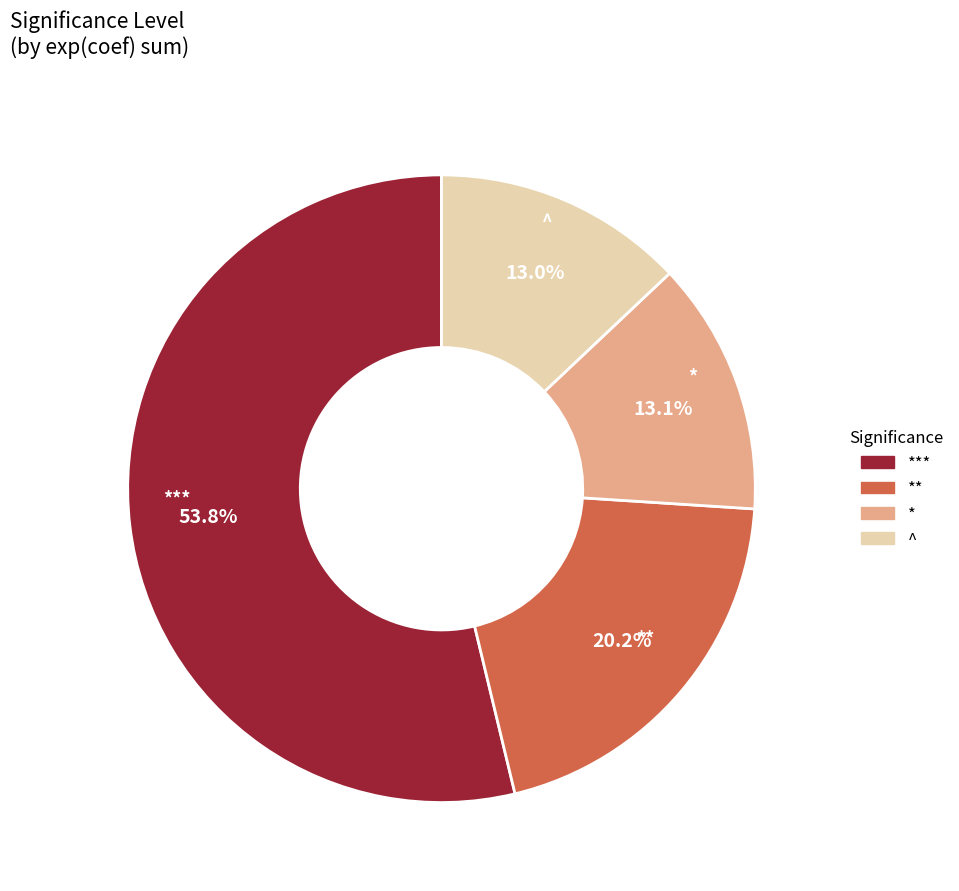

How many slices are in this pie chart?

4